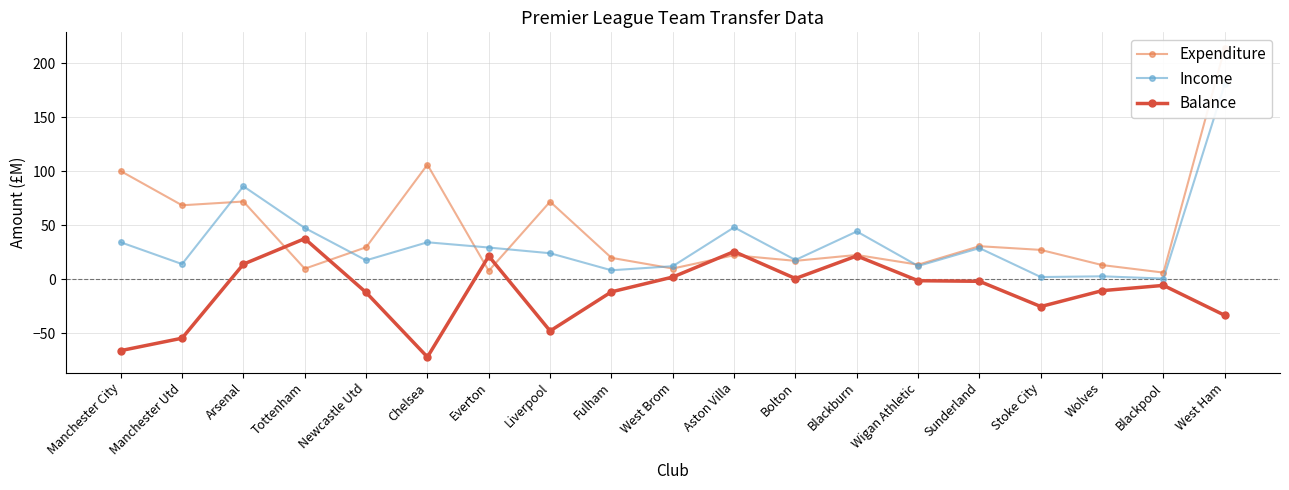

Rank the categories by Income value from highest to lowest.

West Ham, Arsenal, Aston Villa, Tottenham, Blackburn, Manchester City, Chelsea, Everton, Sunderland, Liverpool, Bolton, Newcastle Utd, Manchester Utd, Wigan Athletic, West Brom, Fulham, Wolves, Stoke City, Blackpool